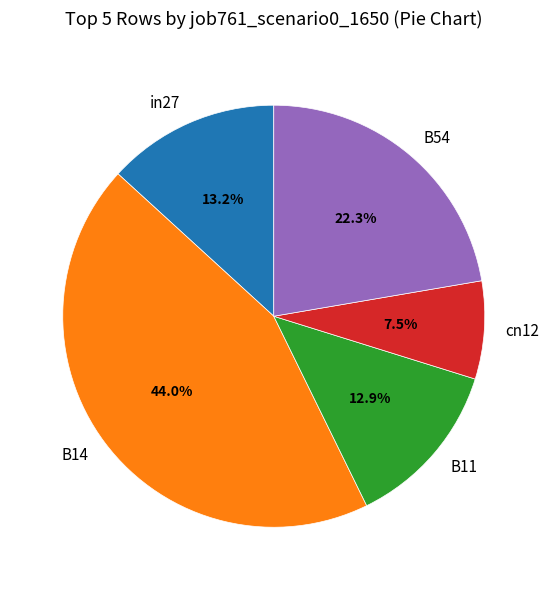

To the nearest percent, what is the difference between the largest and smallest slice percentages?

37%